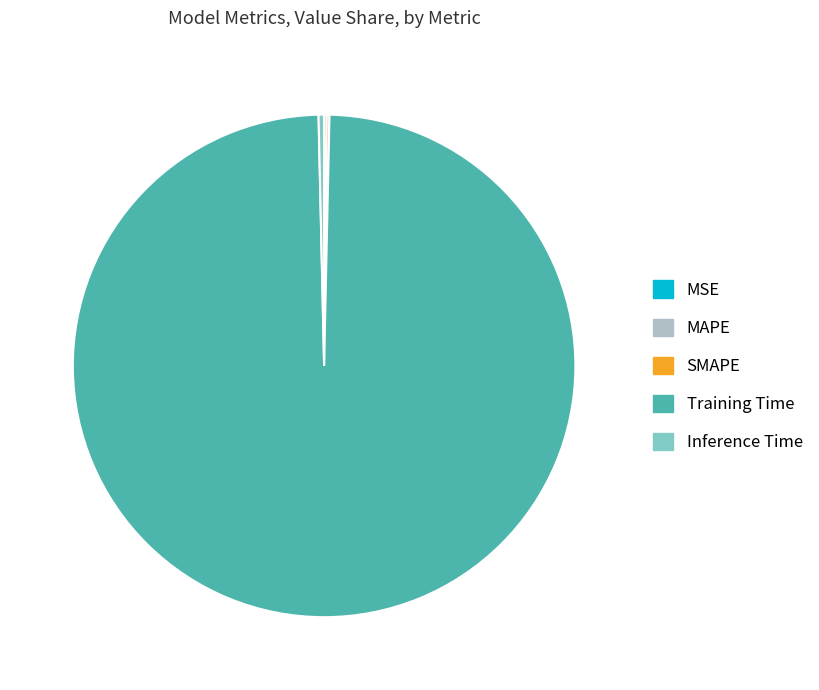

Which category has the biggest portion of the pie?

Training Time